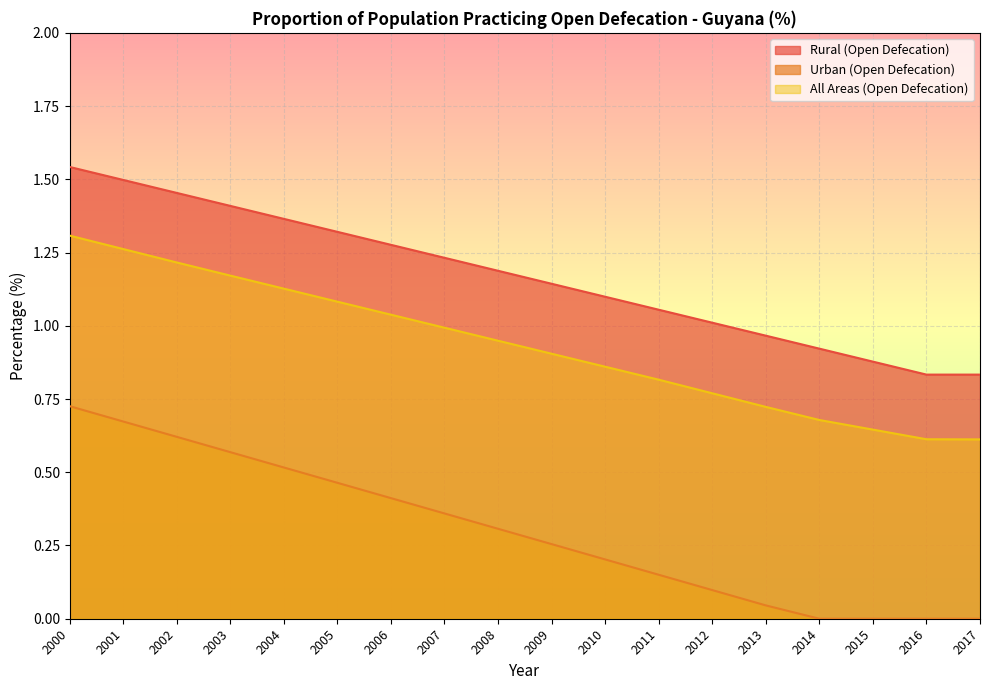

True or false: All Areas (Open Defecation) and Rural (Open Defecation) cross at least once.

False